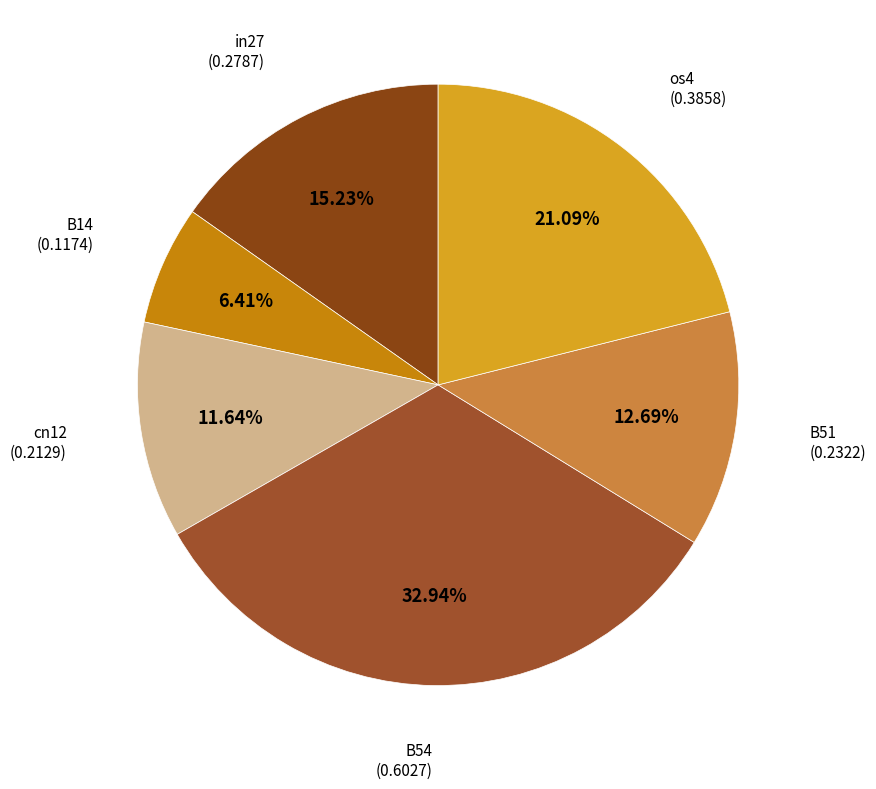

How many slices are in this pie chart?

6